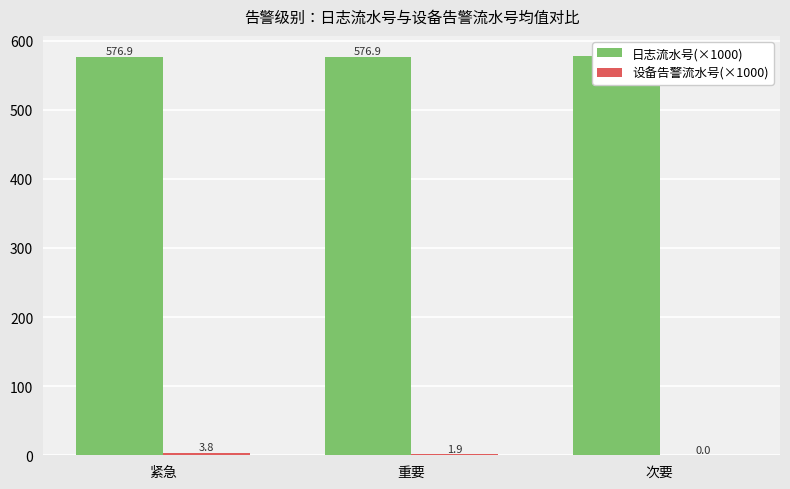

List the series in order of their peak value, lowest first.

设备告警流水号(×1000), 日志流水号(×1000)